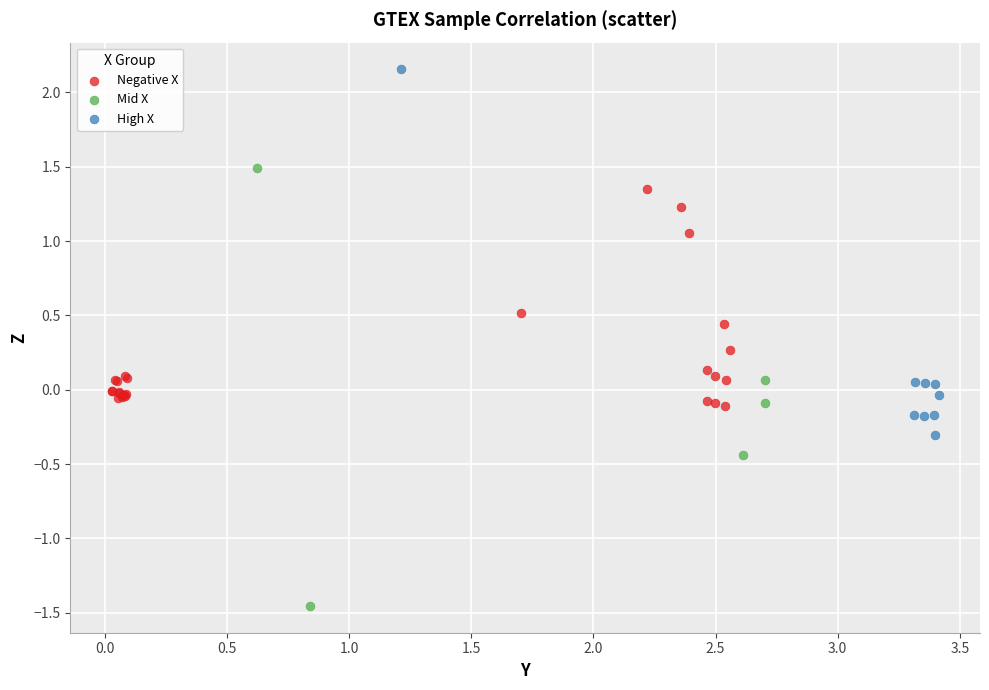

Which series has the widest spread of Y values?

Mid X